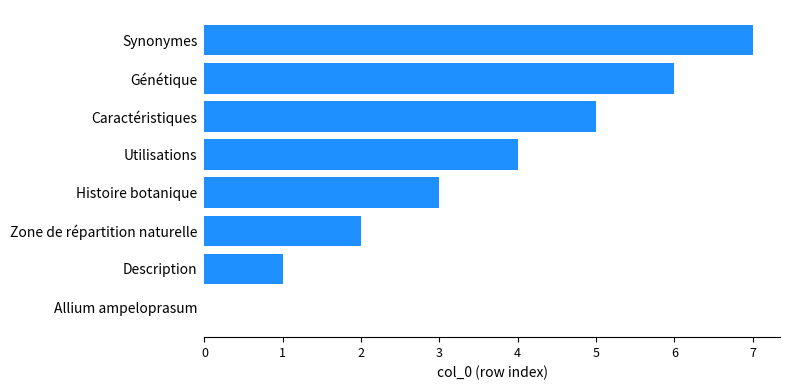

Which has a higher value, Zone de répartition naturelle or Allium ampeloprasum?

Zone de répartition naturelle